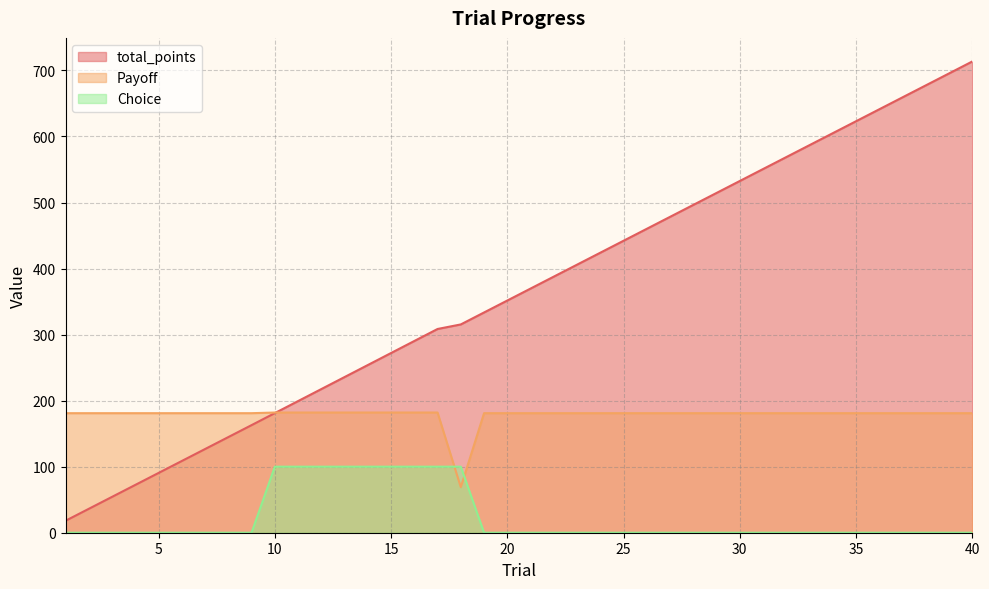

List the labels in order of total_points value, smallest first.

1, 2, 3, 4, 5, 6, 7, 8, 9, 10, 11, 12, 13, 14, 15, 16, 17, 18, 19, 20, 21, 22, 23, 24, 25, 26, 27, 28, 29, 30, 31, 32, 33, 34, 35, 36, 37, 38, 39, 40